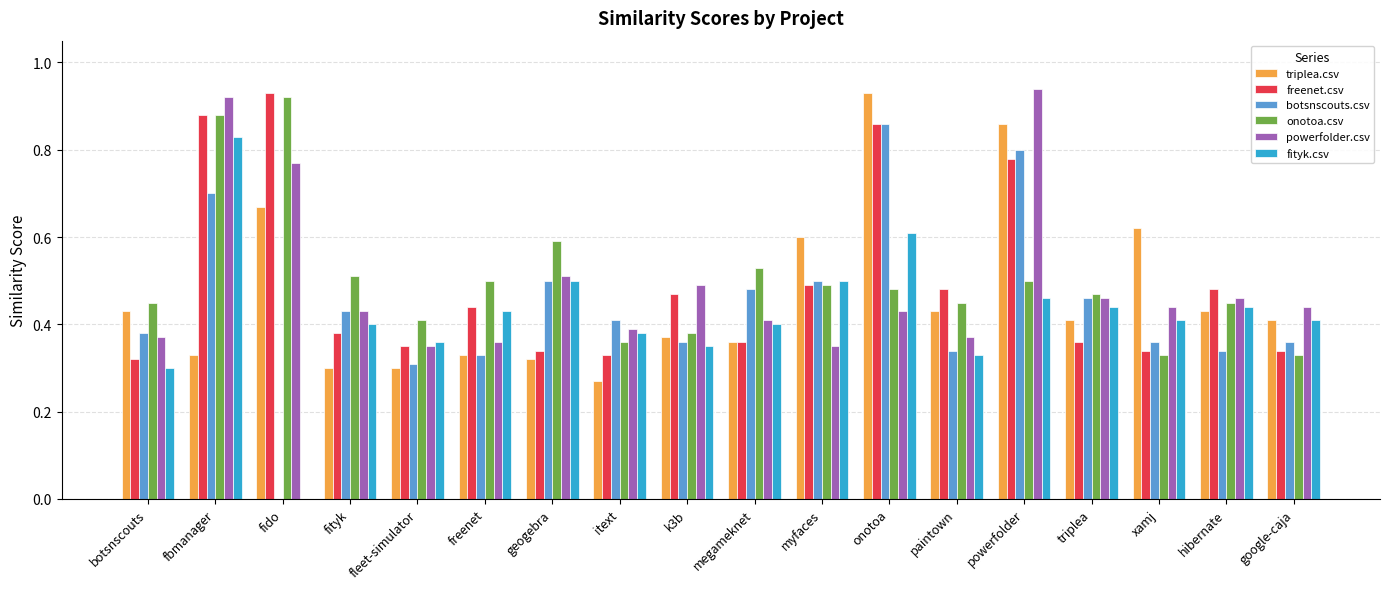

What is the sum of all powerfolder.csv values?

8.9